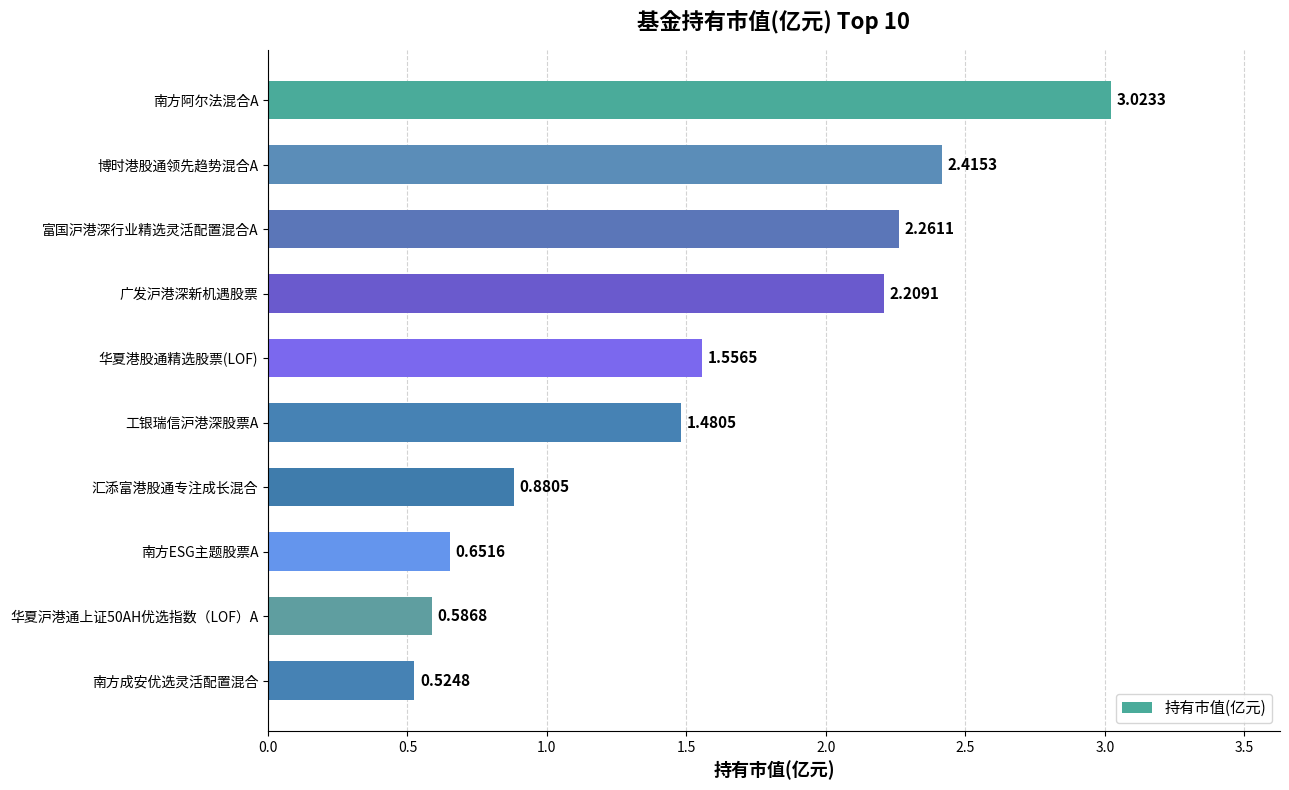

List the labels in order of value, largest first.

南方阿尔法混合A, 博时港股通领先趋势混合A, 富国沪港深行业精选灵活配置混合A, 广发沪港深新机遇股票, 华夏港股通精选股票(LOF), 工银瑞信沪港深股票A, 汇添富港股通专注成长混合, 南方ESG主题股票A, 华夏沪港通上证50AH优选指数（LOF）A, 南方成安优选灵活配置混合